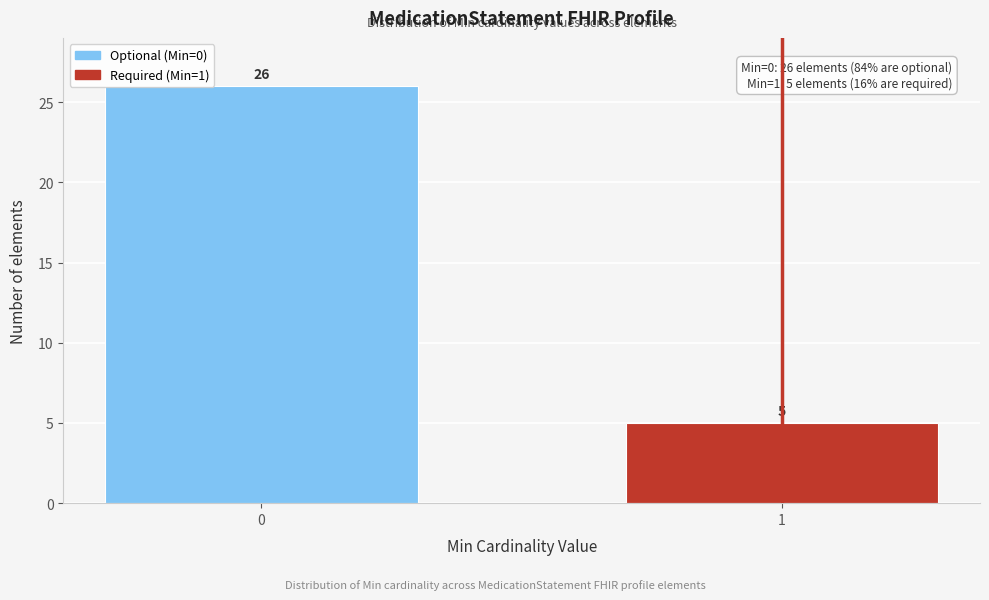

Reading left to right, extract all data points from this chart.

0=26	1=5